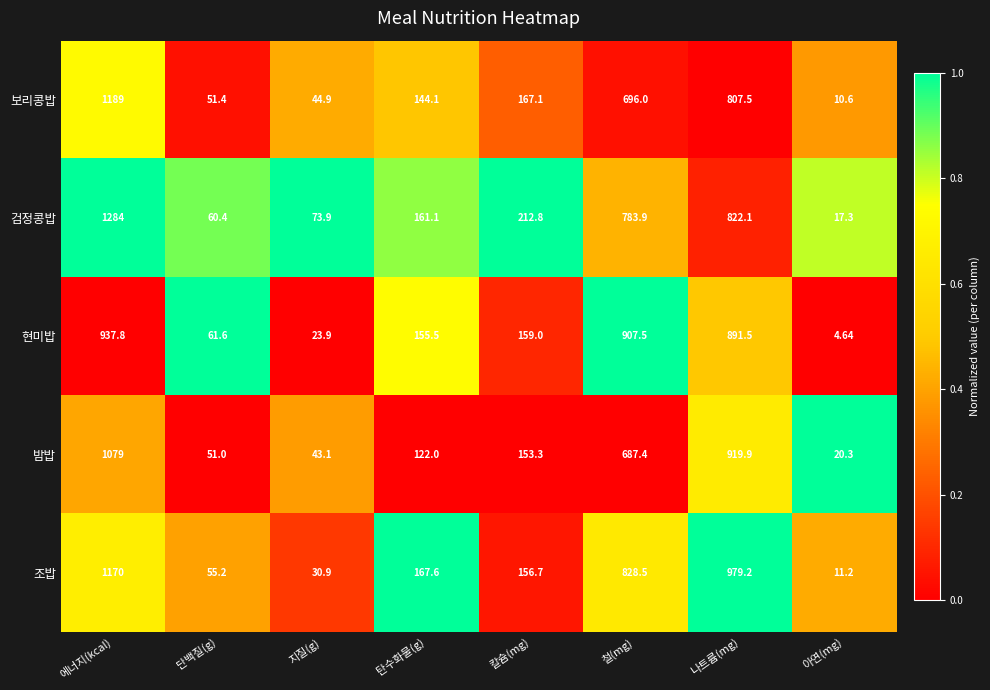

Which label corresponds to the smallest value in the chart?

아연(mg)